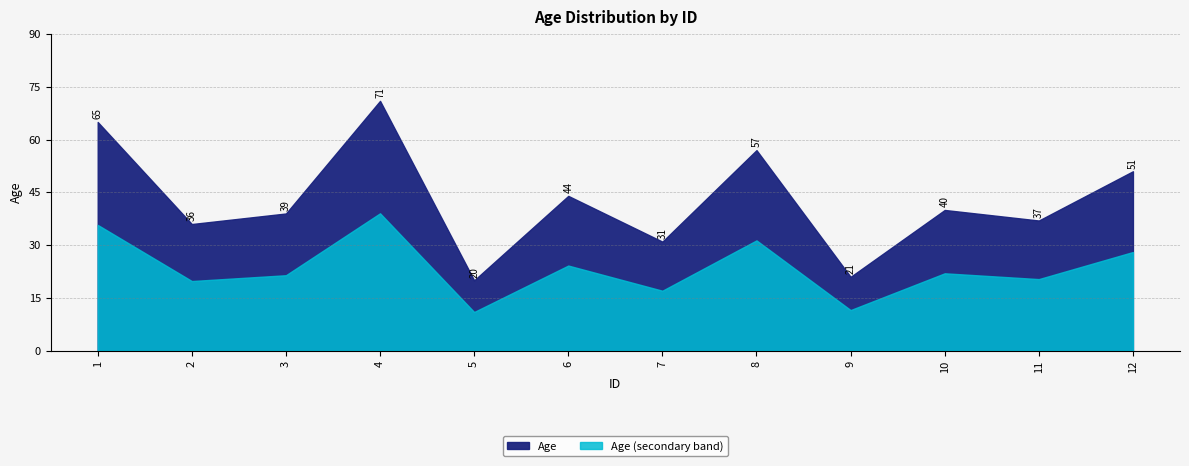

How many interior local peaks (higher than both neighbors) does the data have?

4